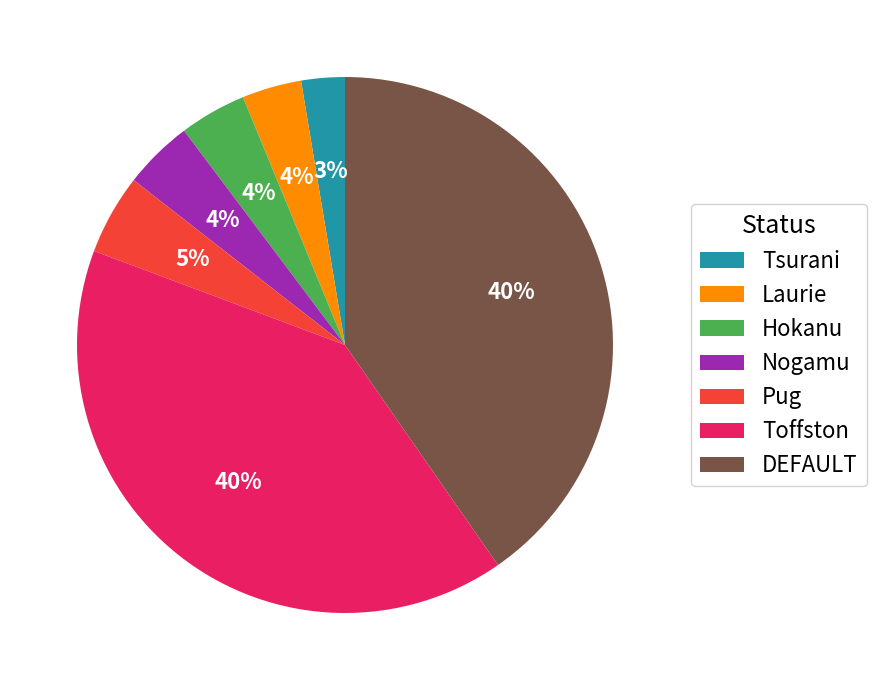

Is there any slice that represents more than half of the pie?

No